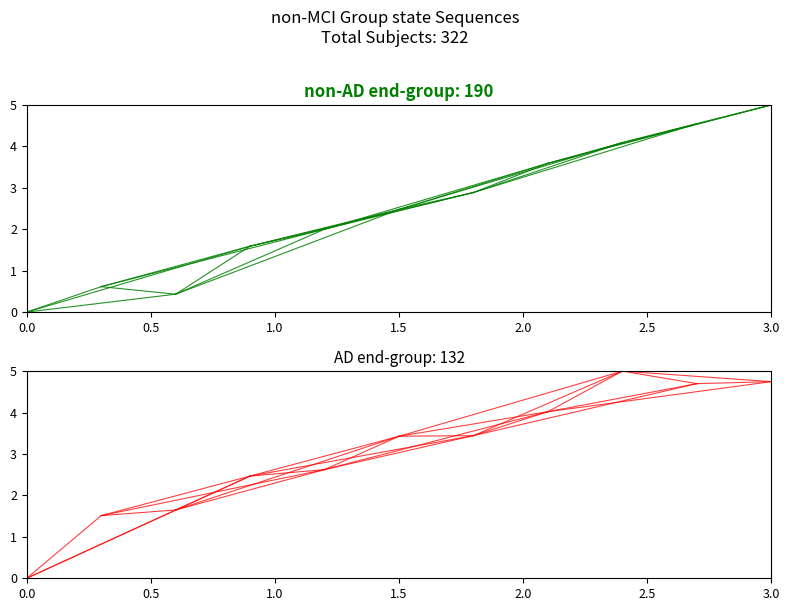

What is the value of the fixture point at the 2nd from the left?

0.6